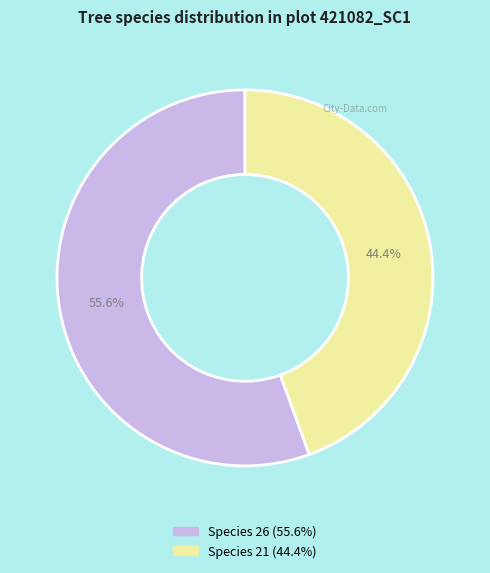

Is there any slice that represents more than half of the pie?

Yes